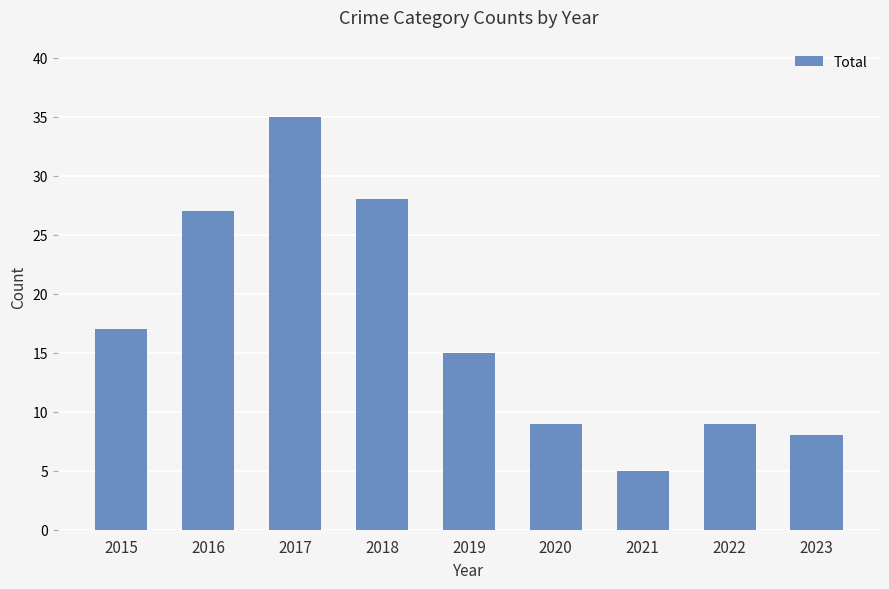

What is the ratio of the value at 2019 to the value at 2020?

1.7